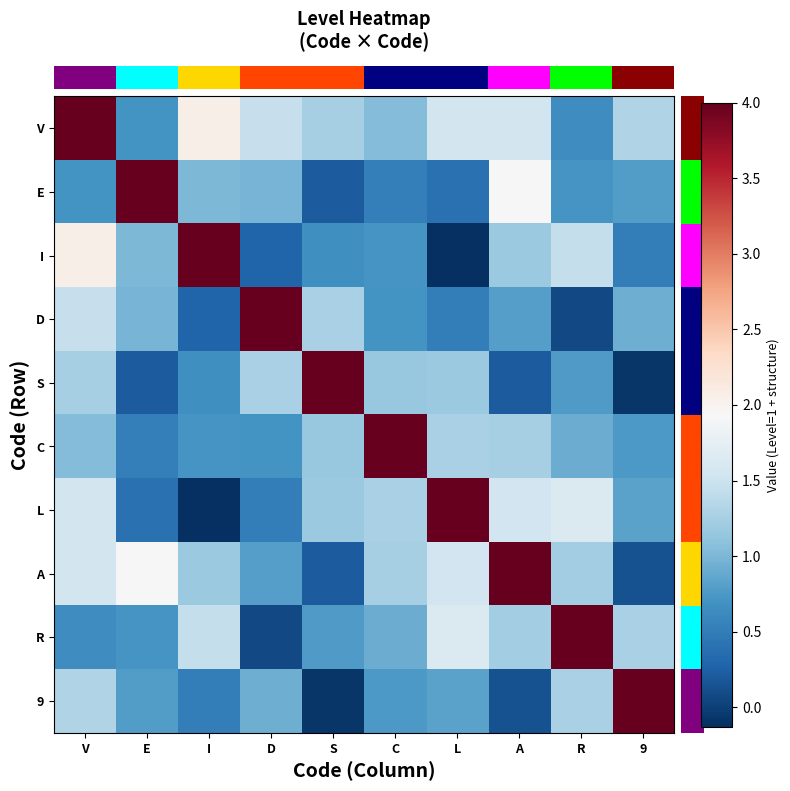

What is the greatest value displayed?

4.0